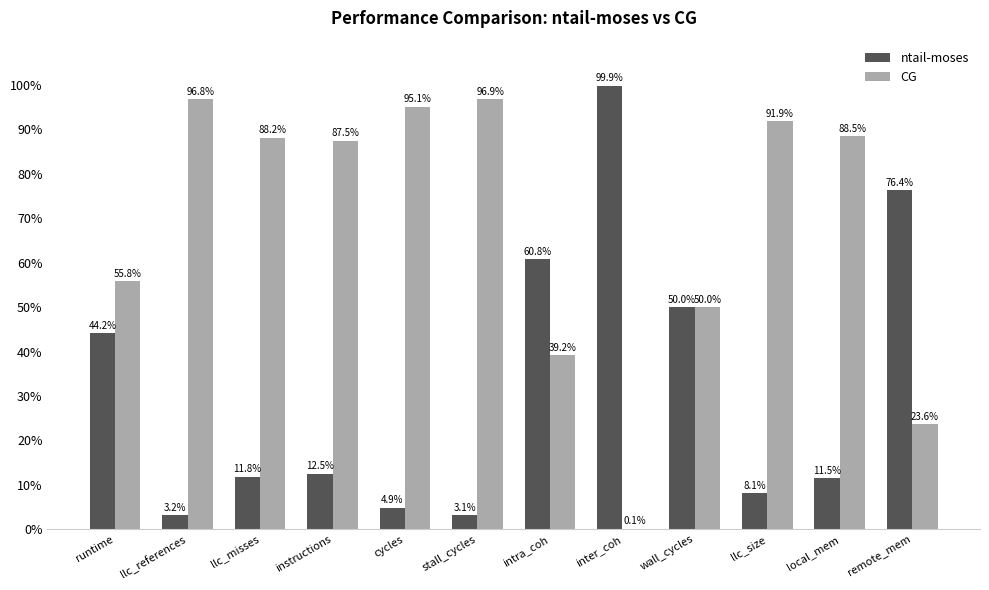

What is the average value of the CG series?

67.8